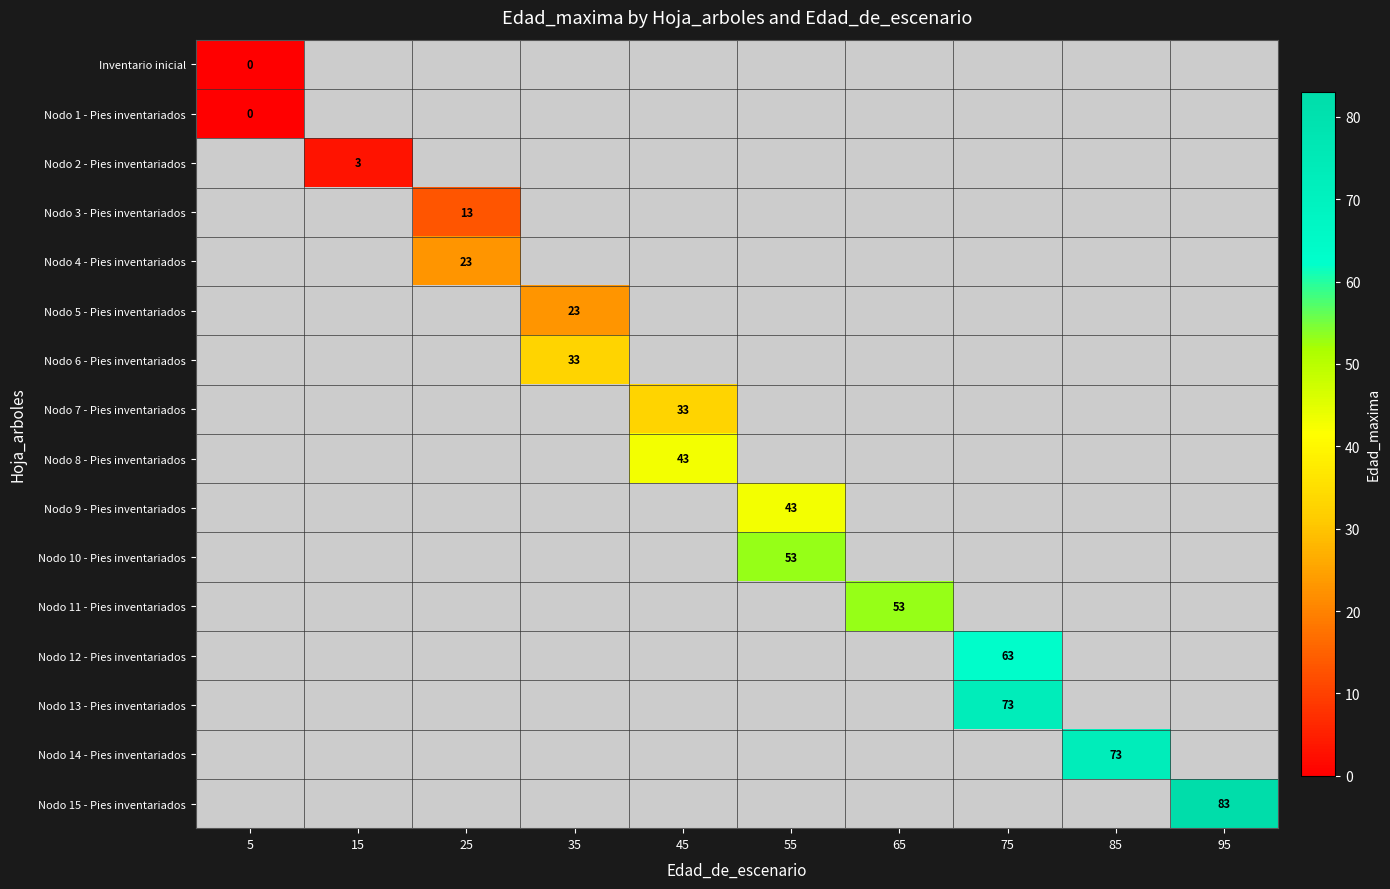

How many categories are shown in the chart?

10